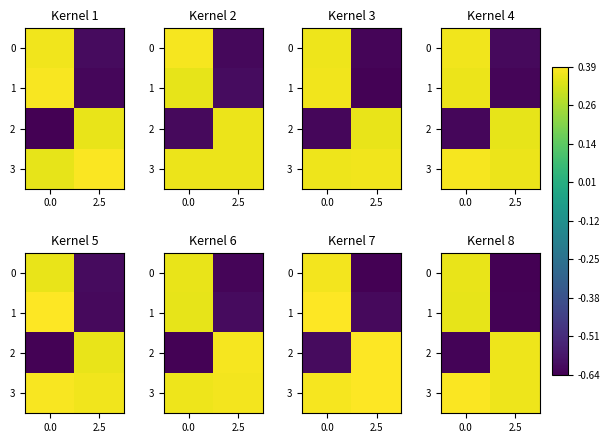

How many data points in row_2 are above 0?

1